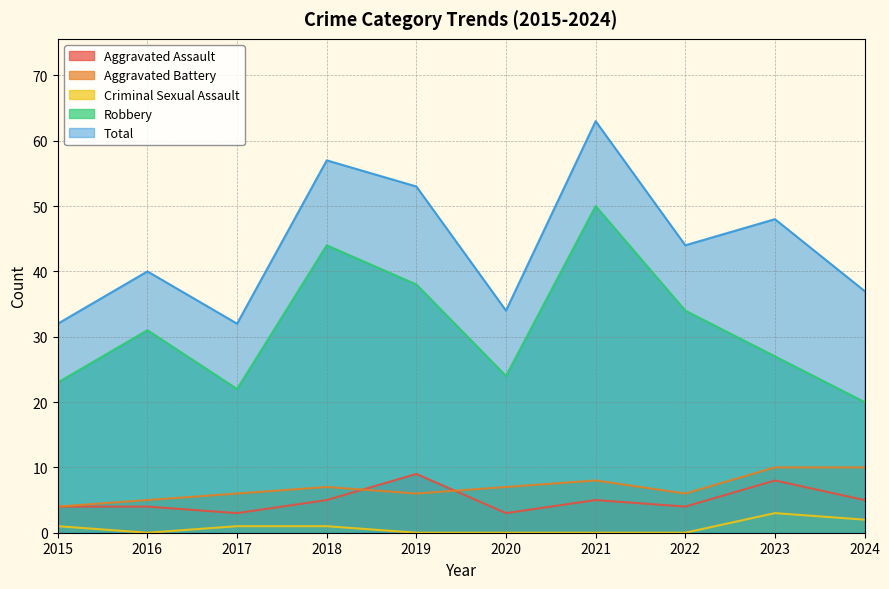

Which has a higher value, 2021 or 2022?

2021